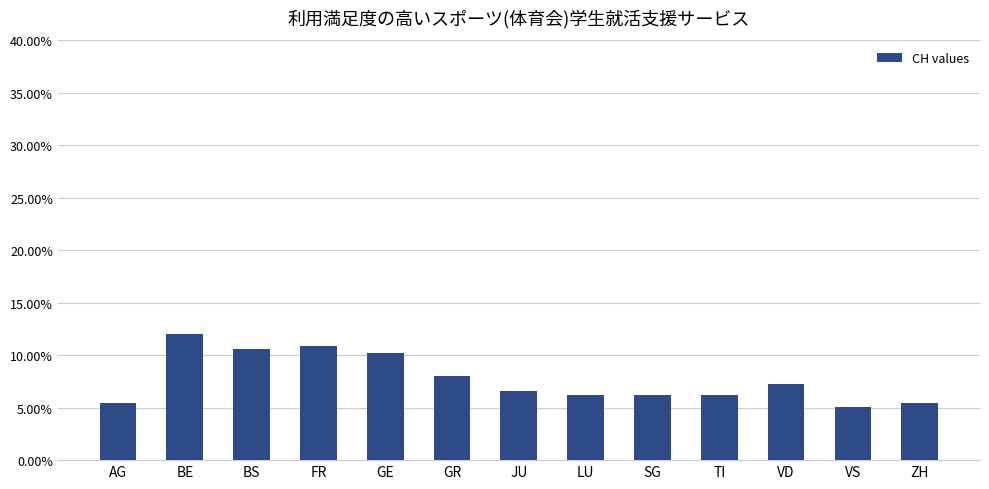

Are the bars horizontal?

No